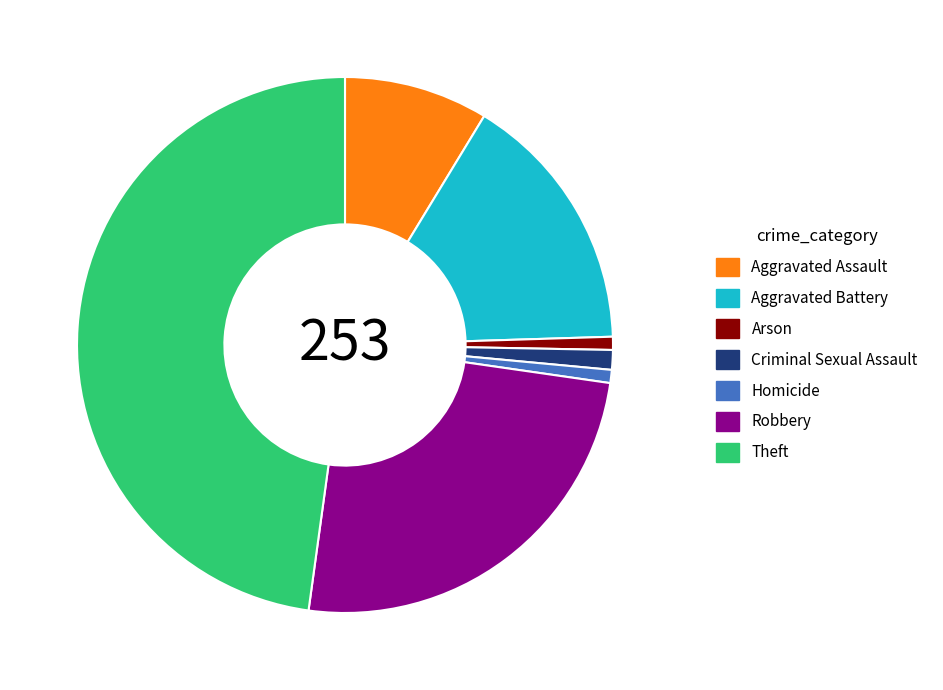

Which slice is the largest?

Theft